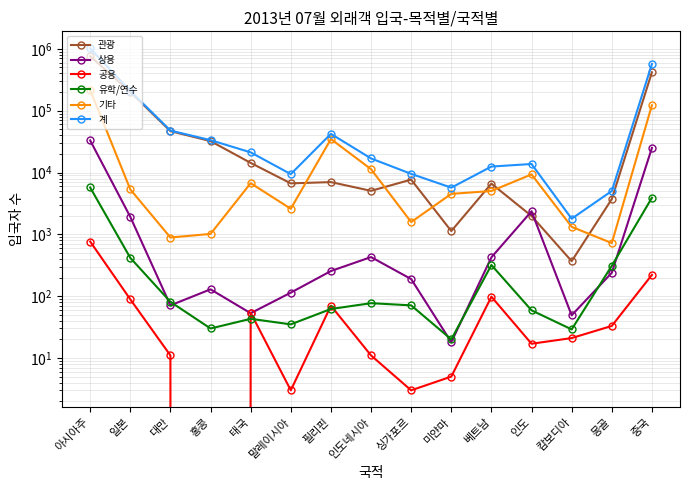

List the labels in order of 상용 value, largest first.

아시아주, 중국, 인도, 일본, 인도네시아, 베트남, 필리핀, 몽골, 싱가포르, 홍콩, 말레이시아, 대만, 태국, 캄보디아, 미얀마